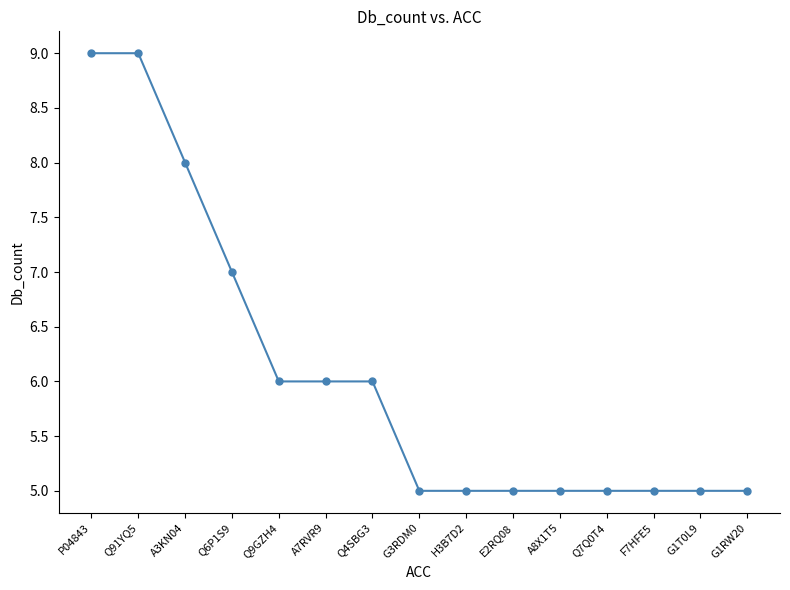

What is the difference between the second highest and second lowest values?

4